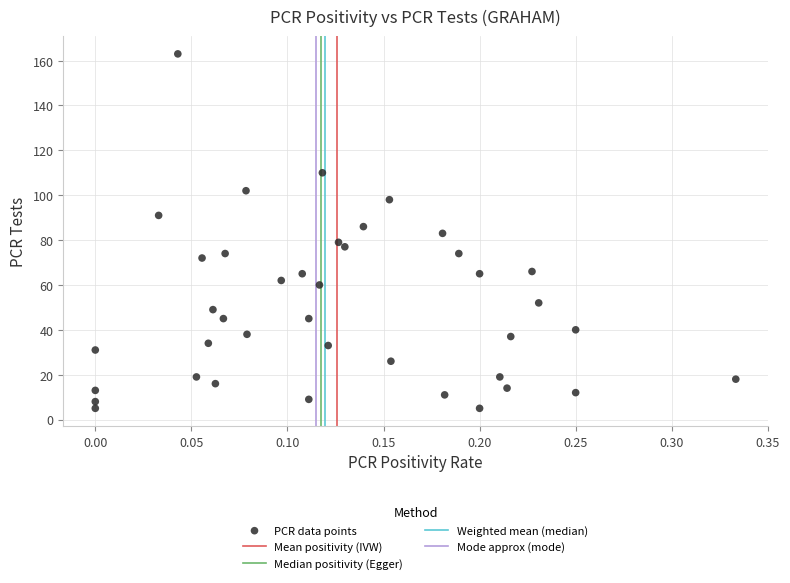

What is the range of Y values (max minus min)?

158